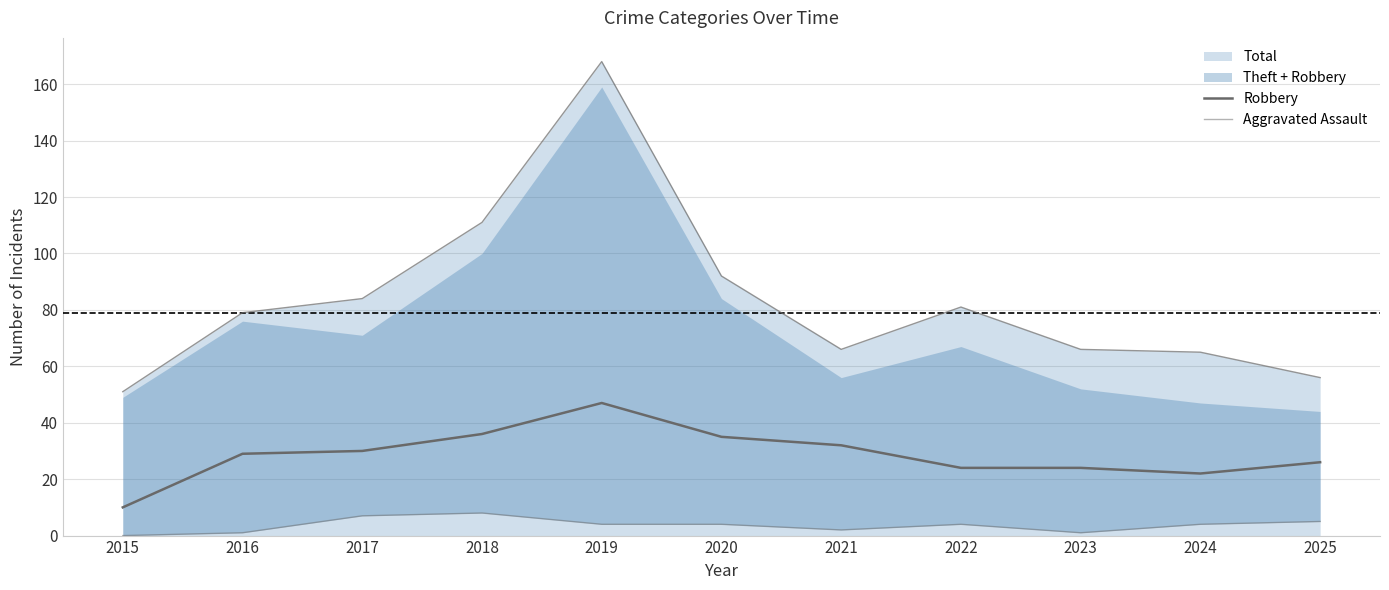

At which label is Aggravated Assault closest to 4?

2019